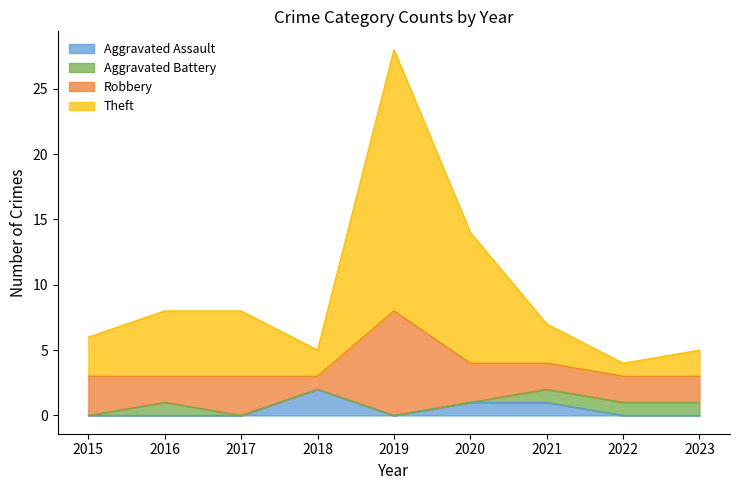

At which category does Aggravated Assault reach its first local peak?

2018